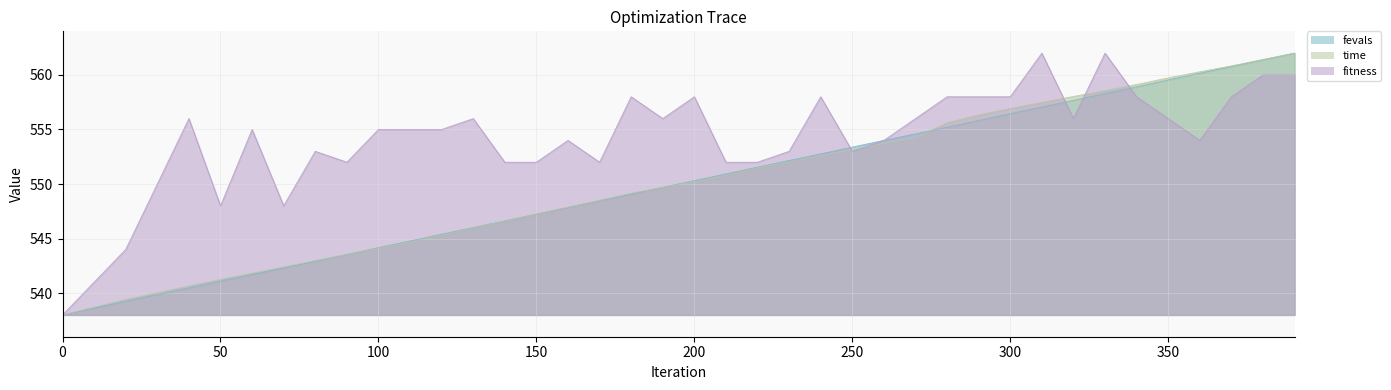

At how many categories does at least one series exceed 551?

34